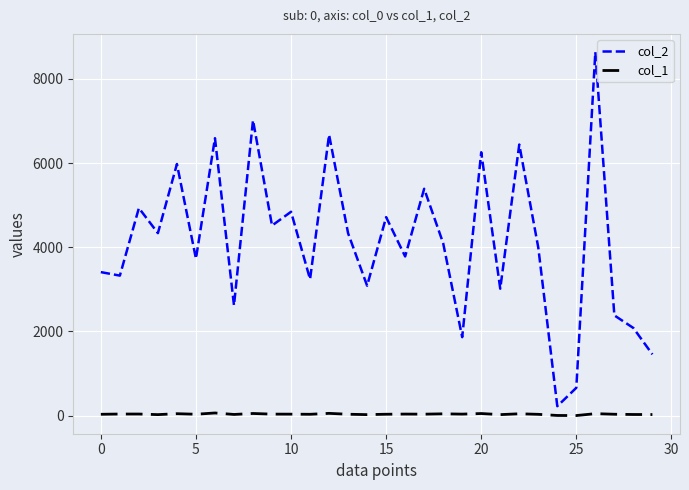

Which series has the widest spread of values?

col_2